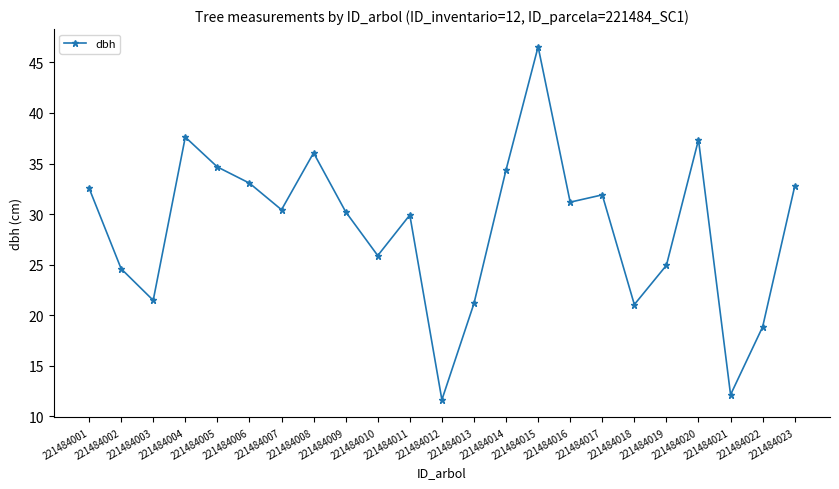

Which label corresponds to the smallest value in the chart?

221484012